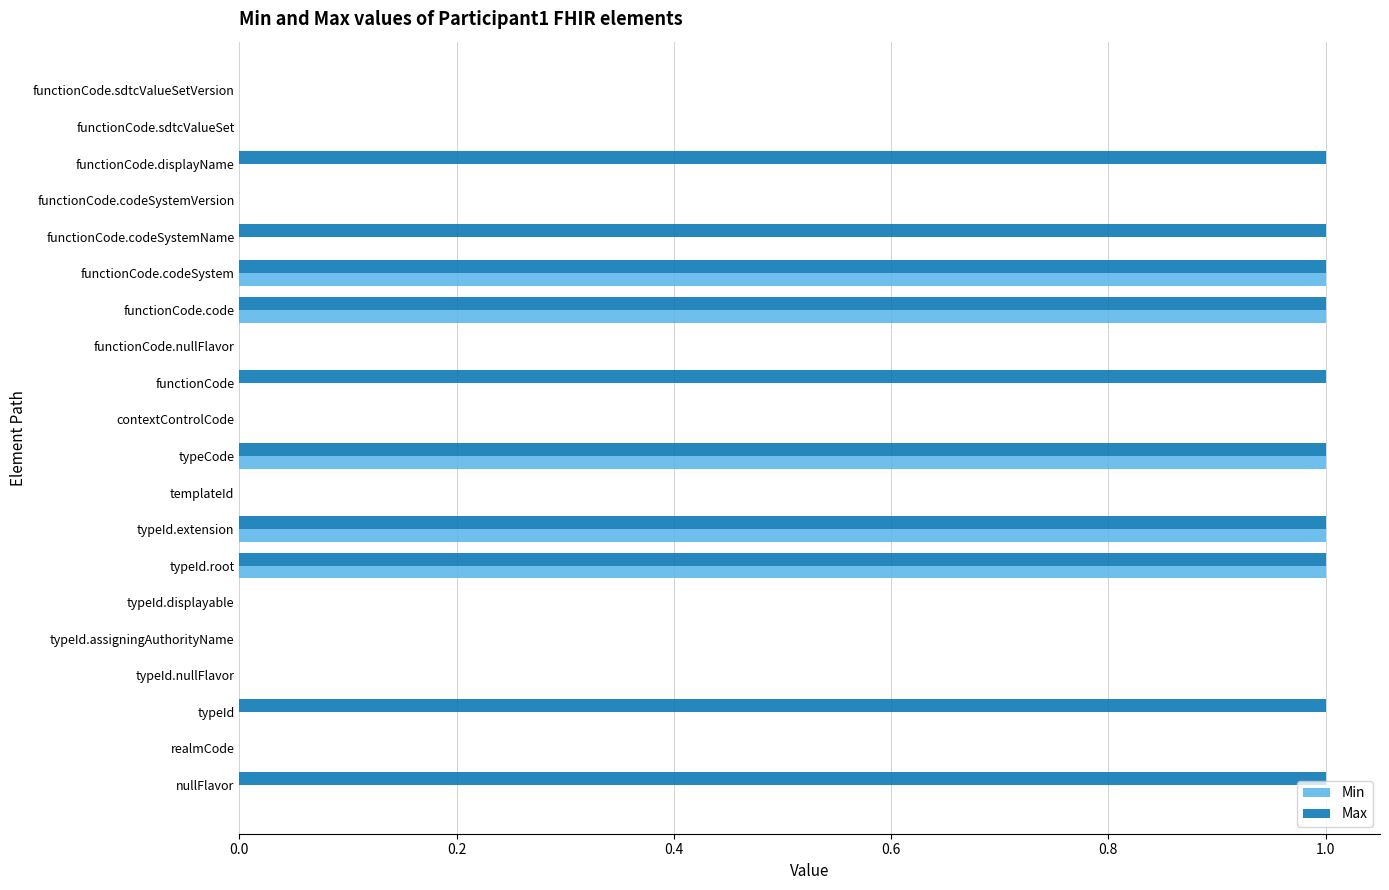

The value of Max at functionCode.code is 0. True or false?

False